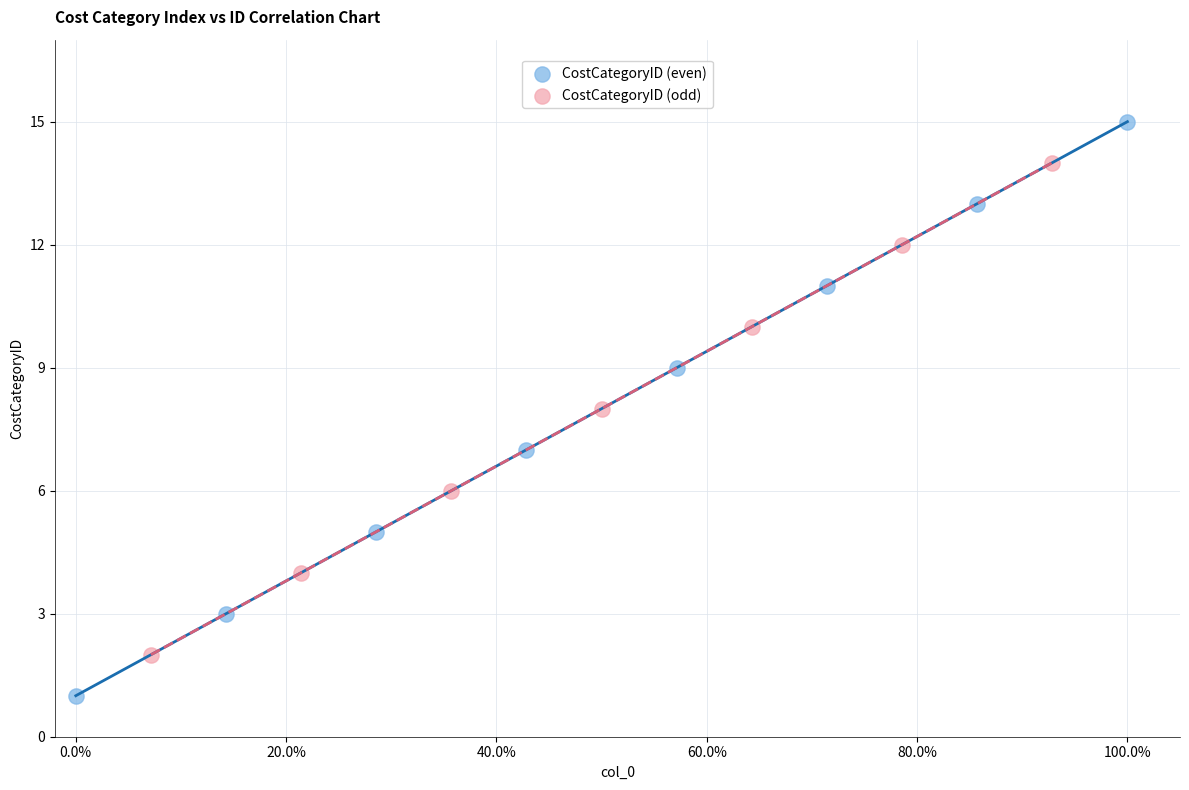

Which series contains the highest Y value?

CostCategoryID (even)